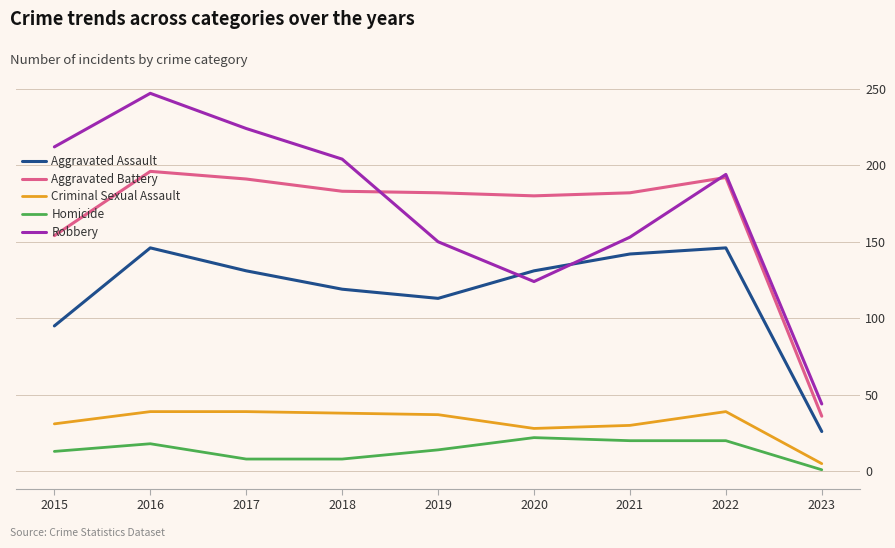

How many lines are shown in the chart?

5